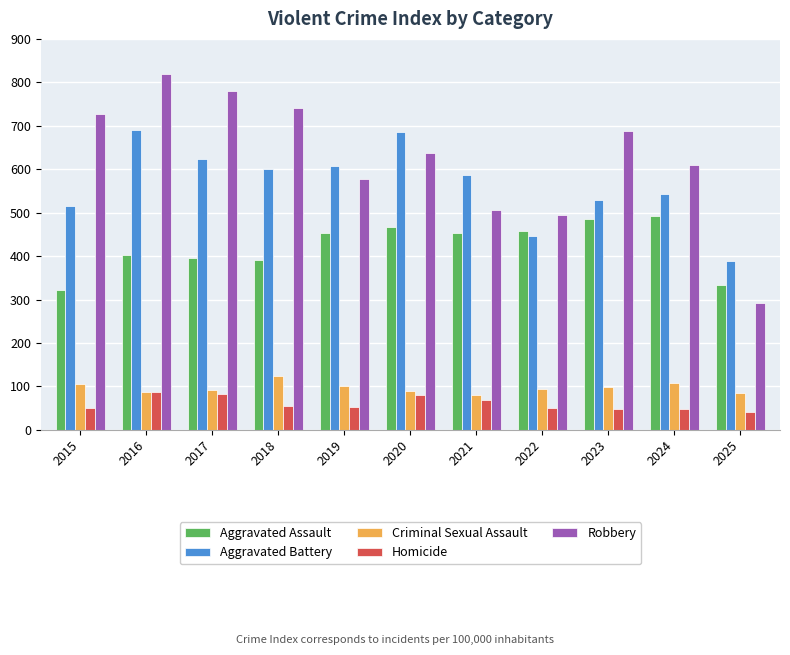

Which series has the largest total across all categories?

Robbery